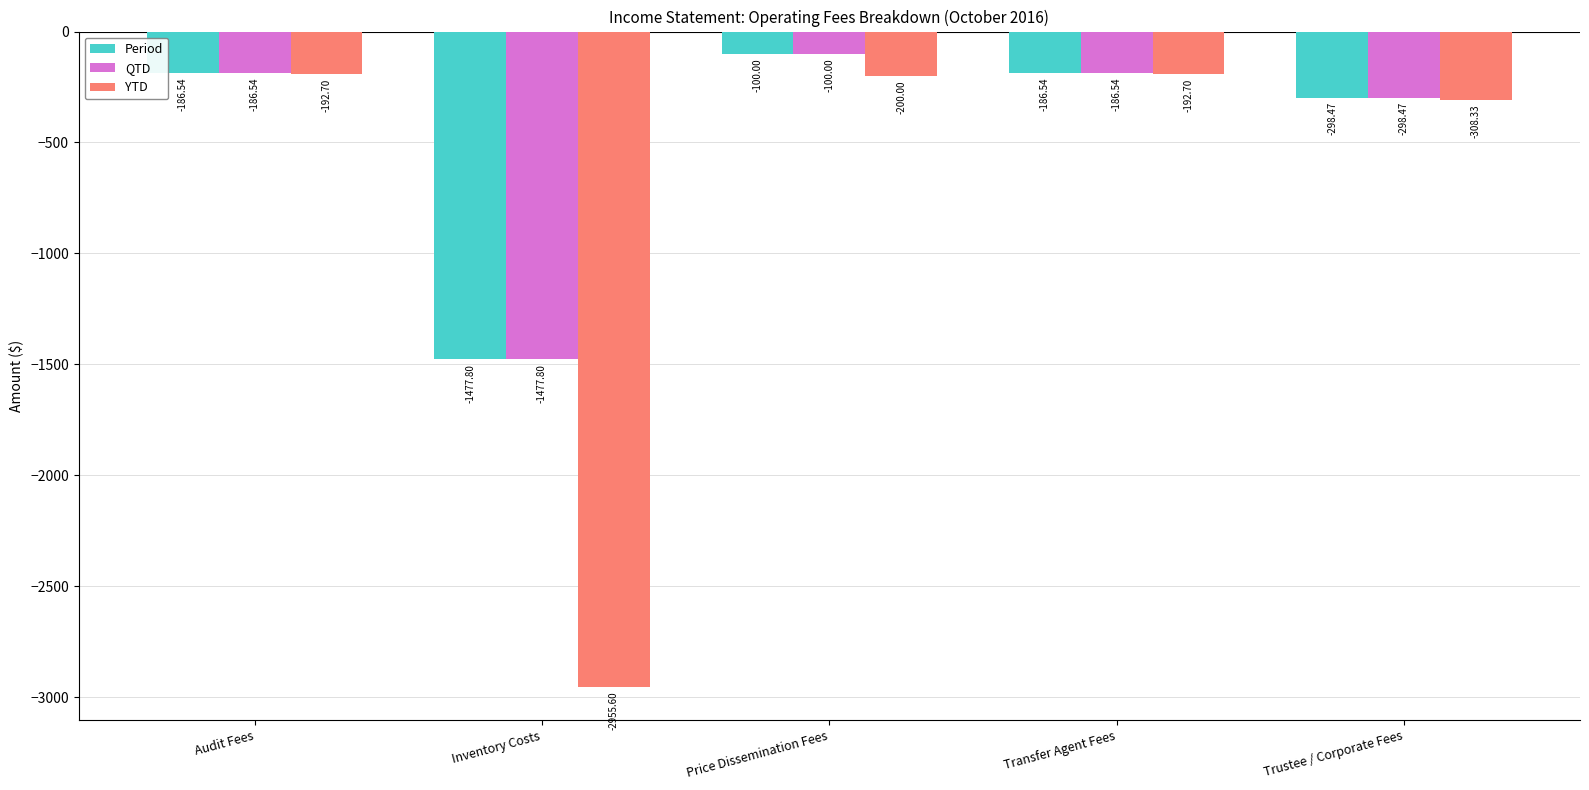

True or false: YTD has a value of -192.7 at Transfer Agent Fees.

True